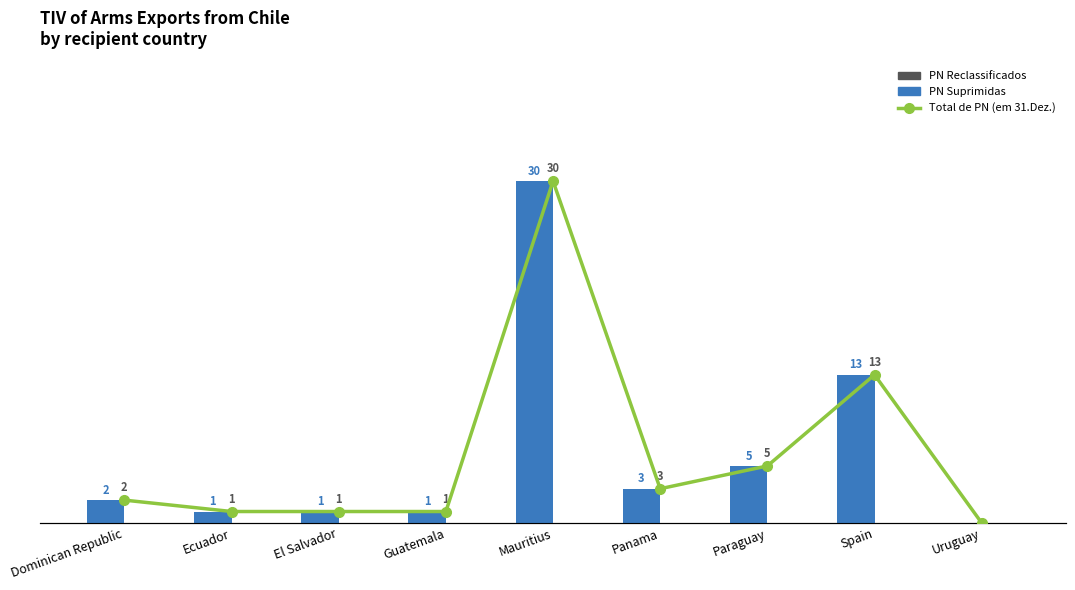

Between Panama and El Salvador, which is larger?

Panama